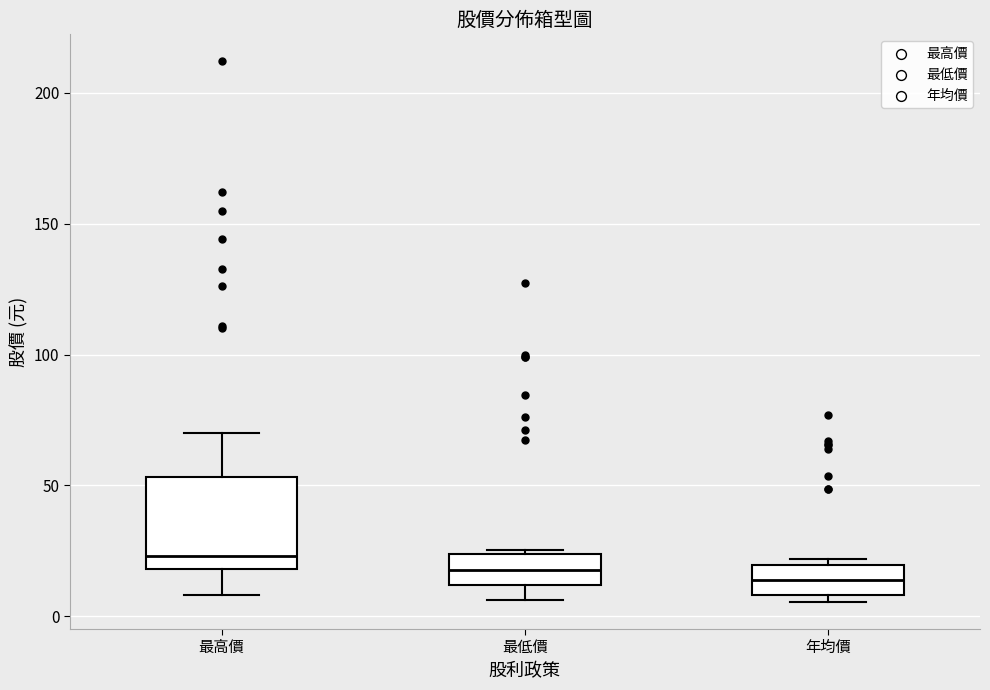

Which box has the highest median line?

最高價